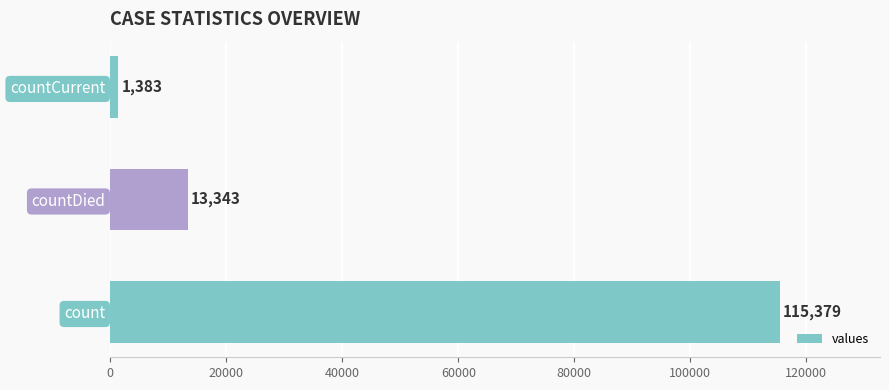

List the labels in order of value, smallest first.

countCurrent, countDied, count